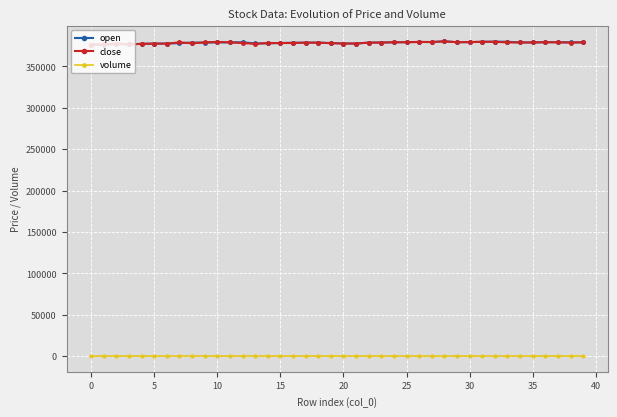

What is the value of the close point at the 39th from the left?

378800.0